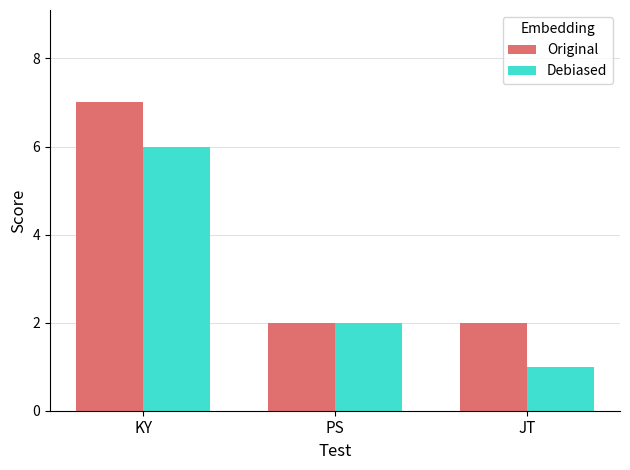

What is the label of the 2nd bar from the right?

PS